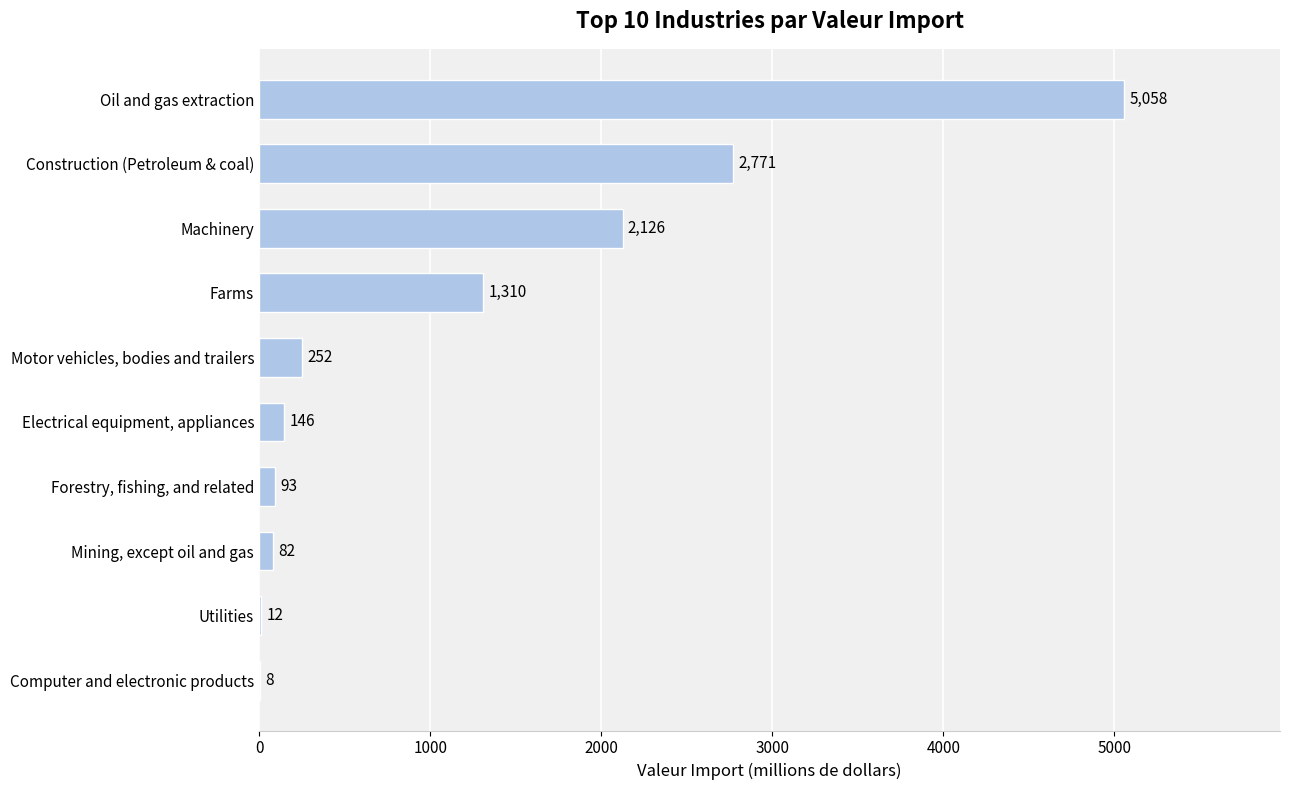

Approximately how many times larger is the value at Forestry, fishing, and related compared to Mining, except oil and gas?

1.1